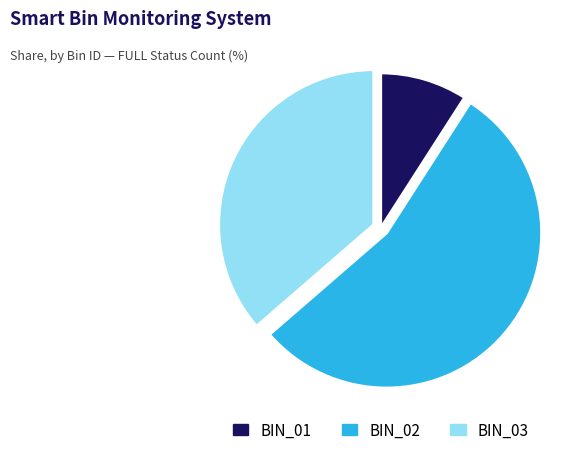

The BIN_03 slice represents 28% of the pie. True or false?

False